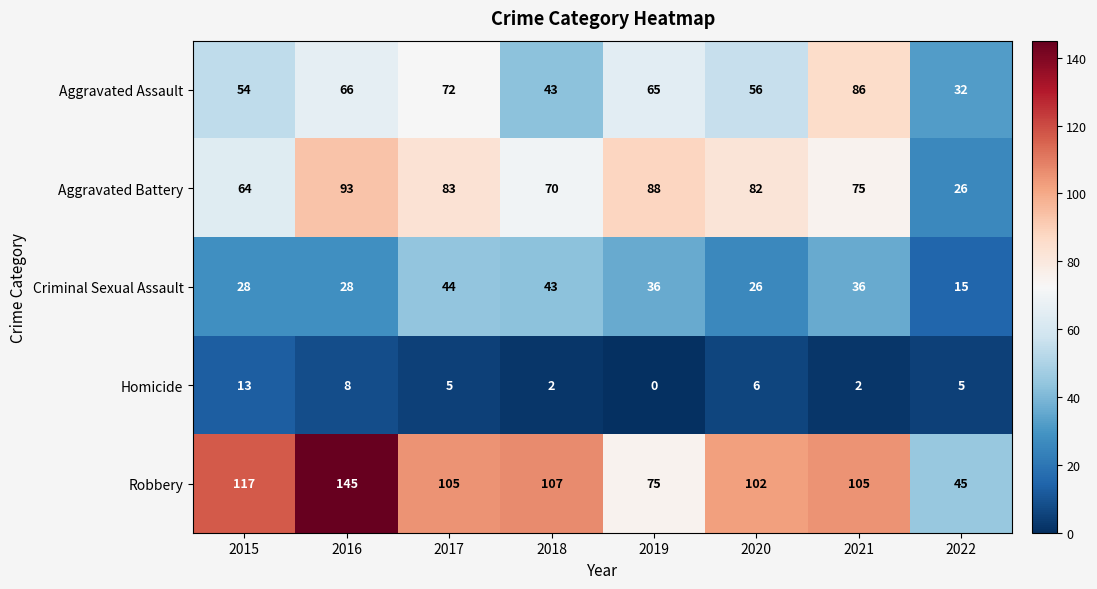

The value of Criminal Sexual Assault at 2019 is 21. True or false?

False